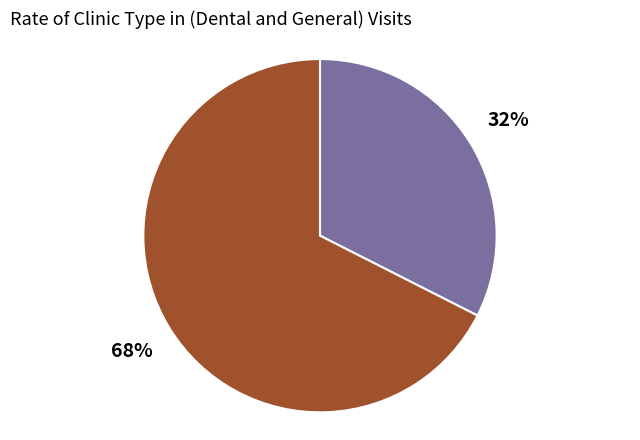

To the nearest percent, what is the average slice percentage?

50%